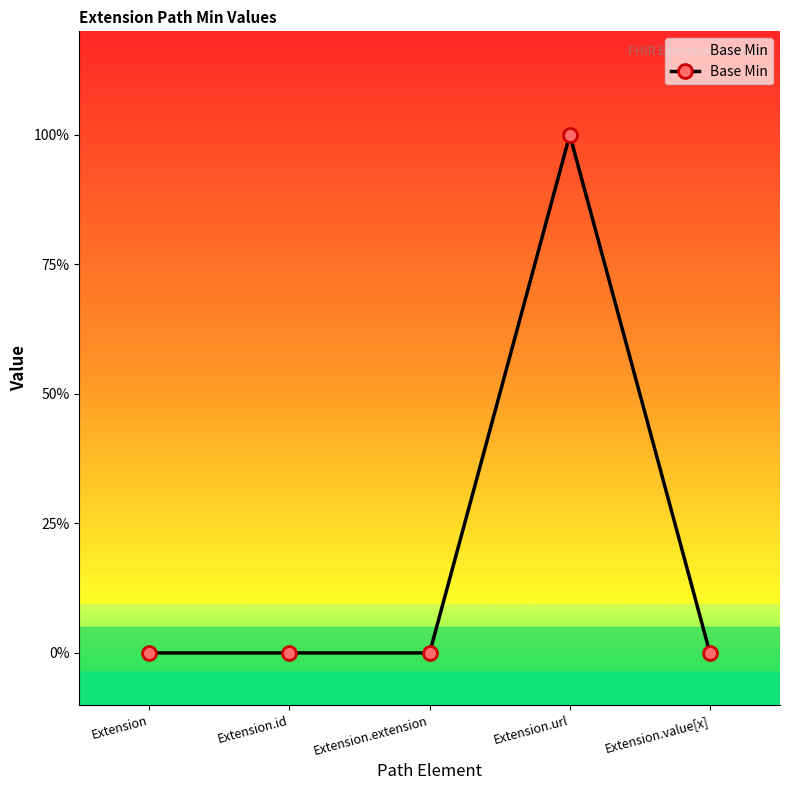

Between Extension.url and Extension, which is larger?

Extension.url